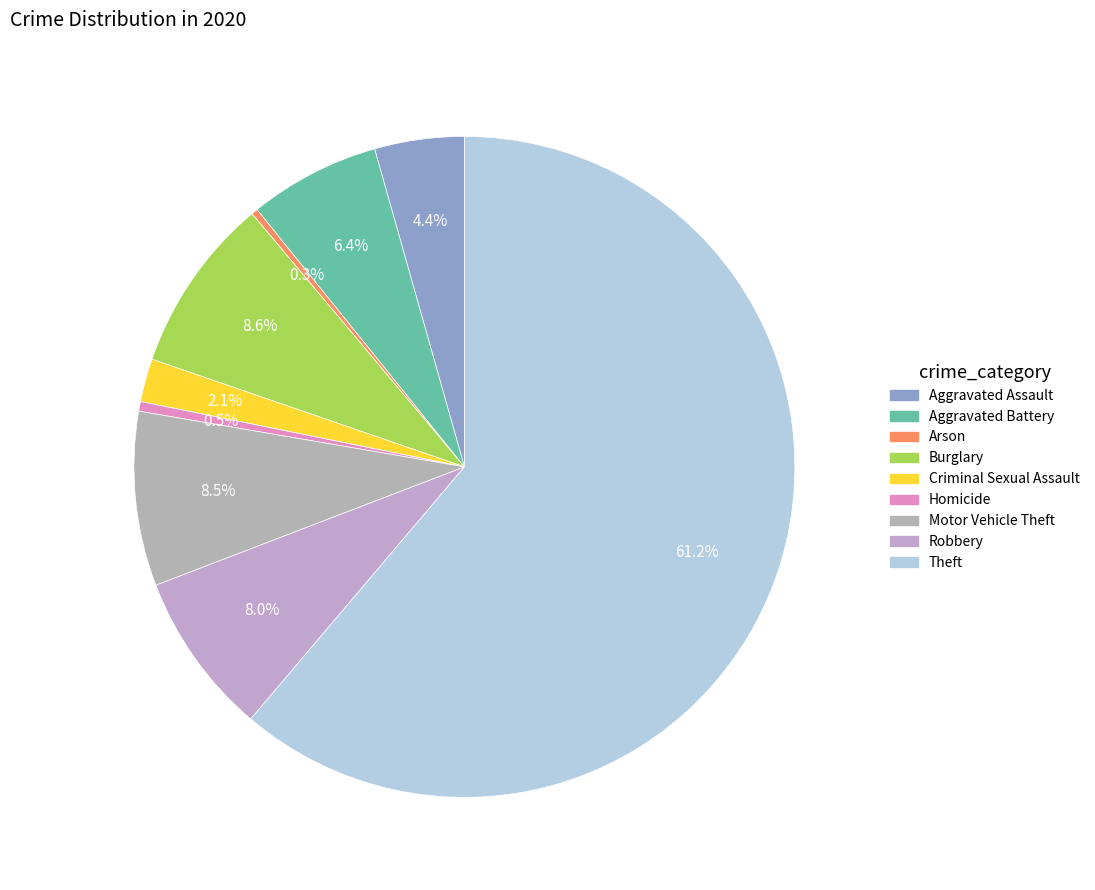

Which category accounts for the majority?

Theft